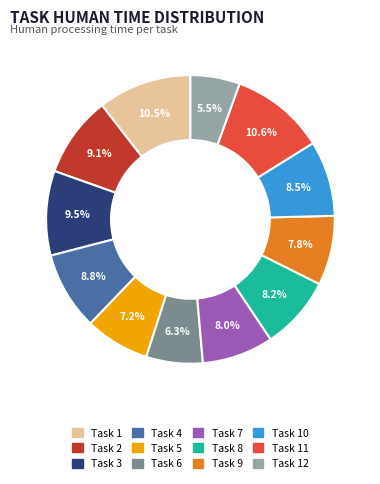

Is there a majority slice in this chart?

No